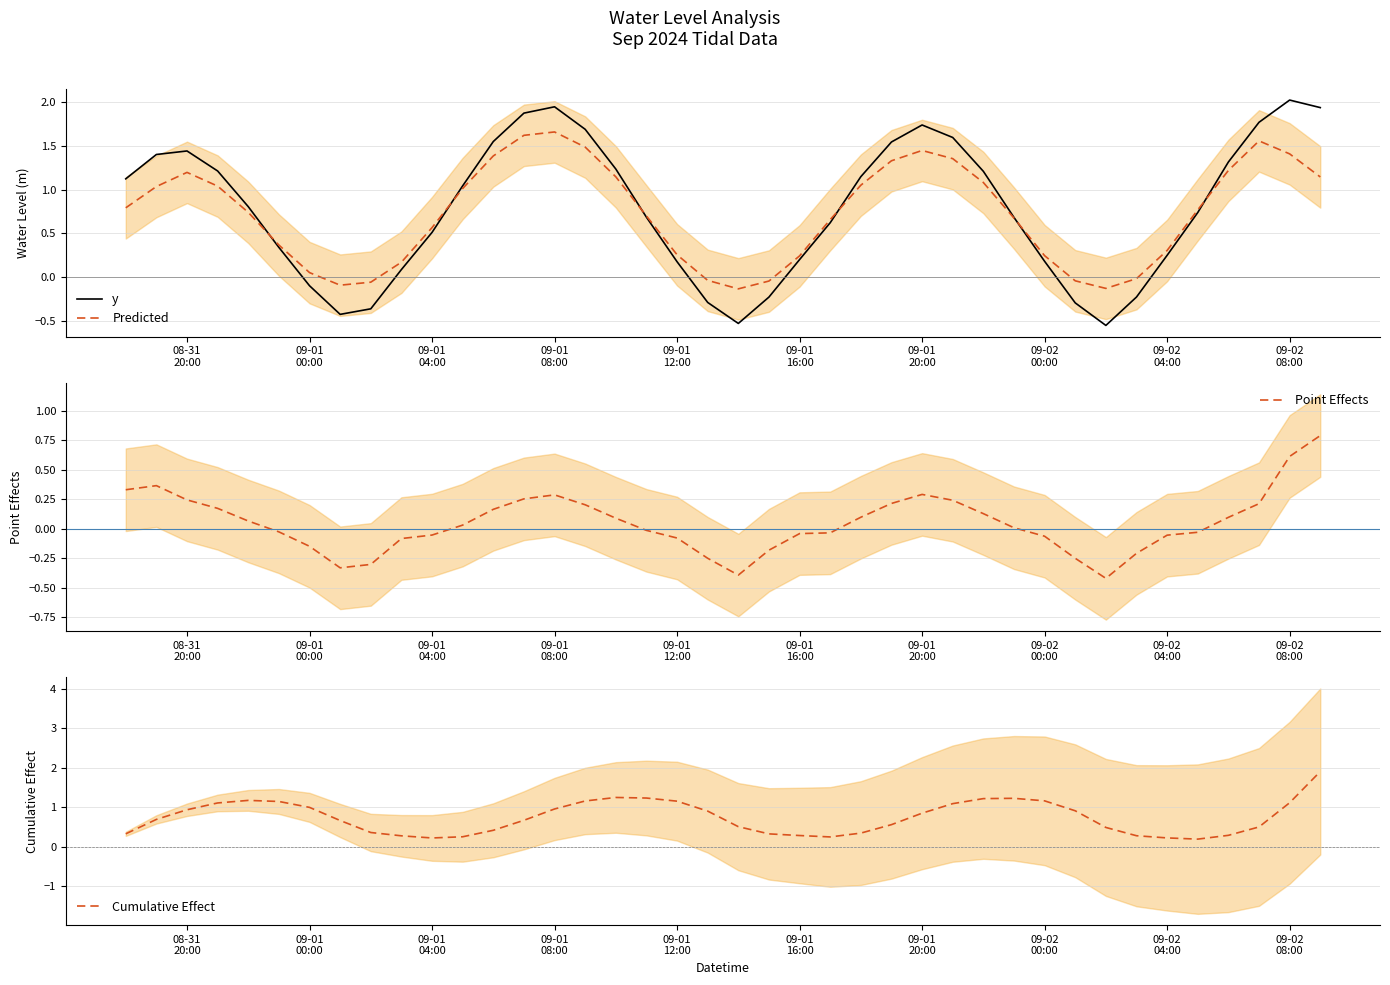

What is the highest value of the y series?

2.0